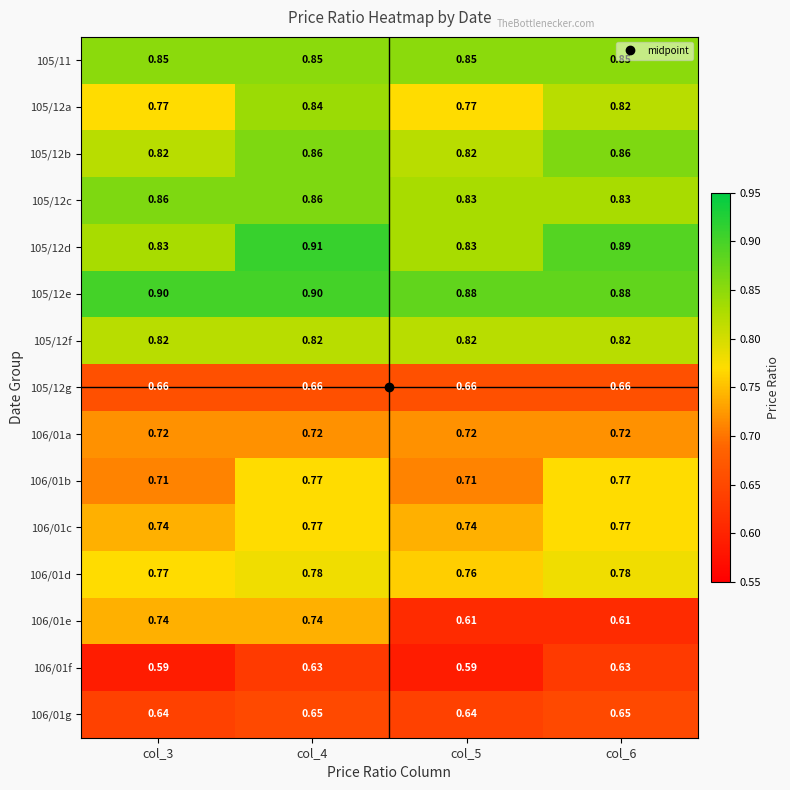

Count the number of categories in the chart.

4